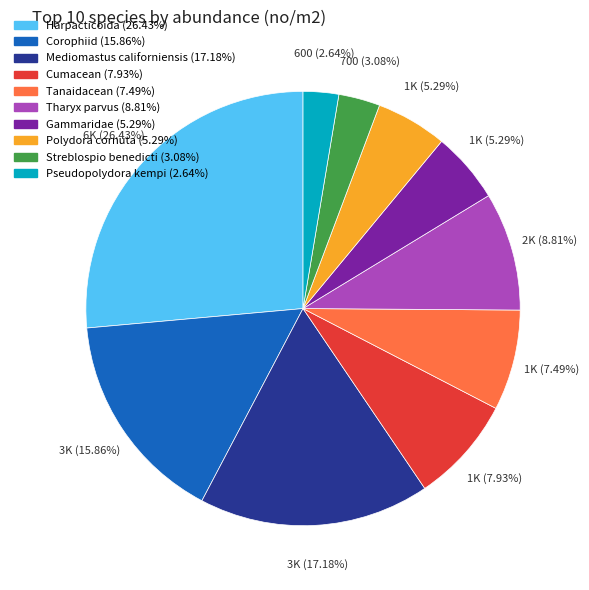

Does Gammaridae account for over 50% of the chart?

No